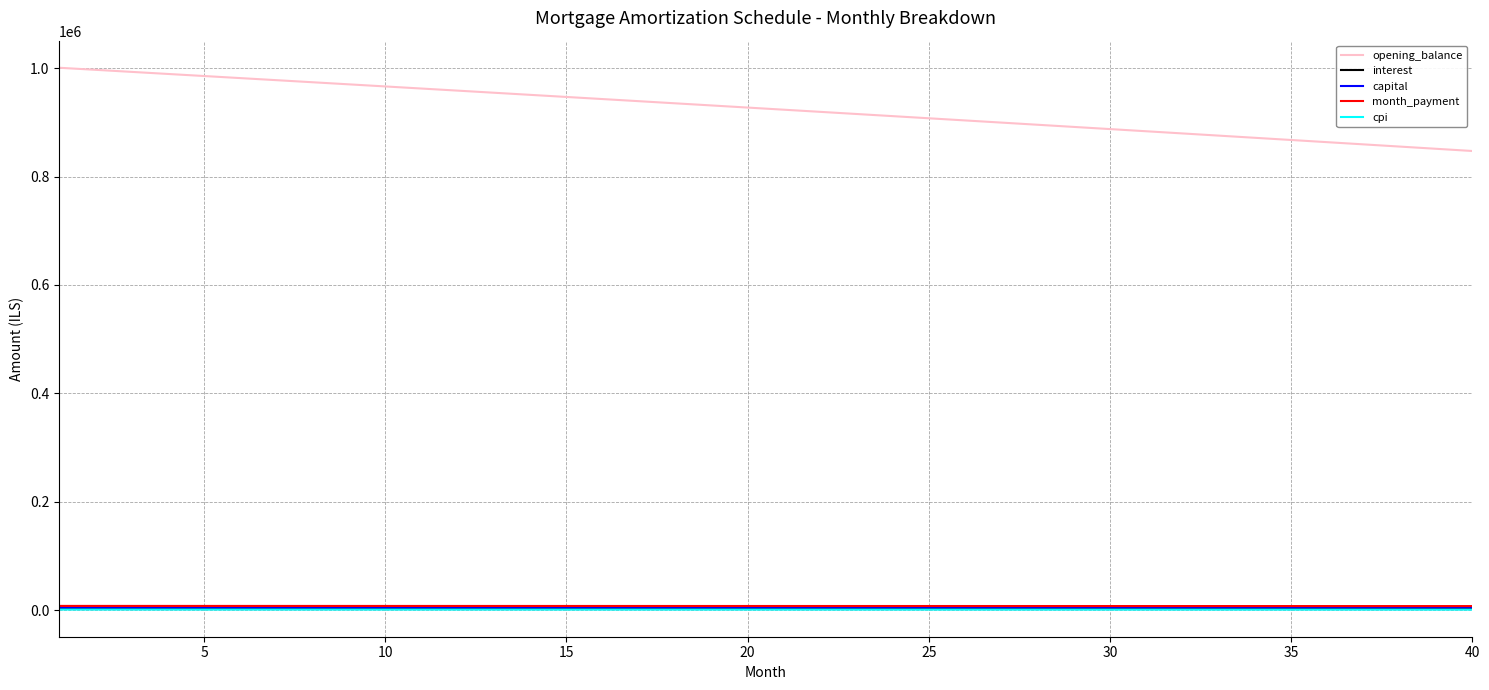

Which series has the largest total across all categories?

opening_balance